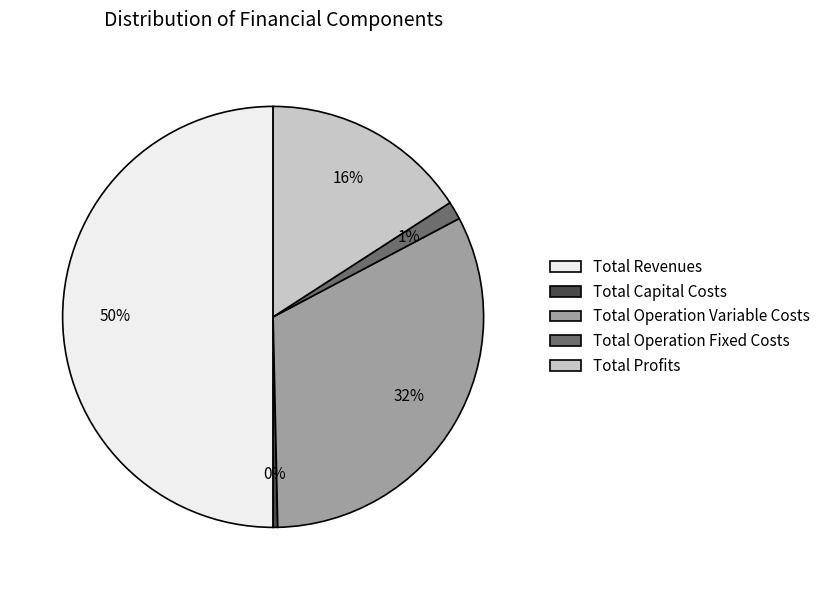

To the nearest percent, what percentage of the pie is Total Profits?

16%